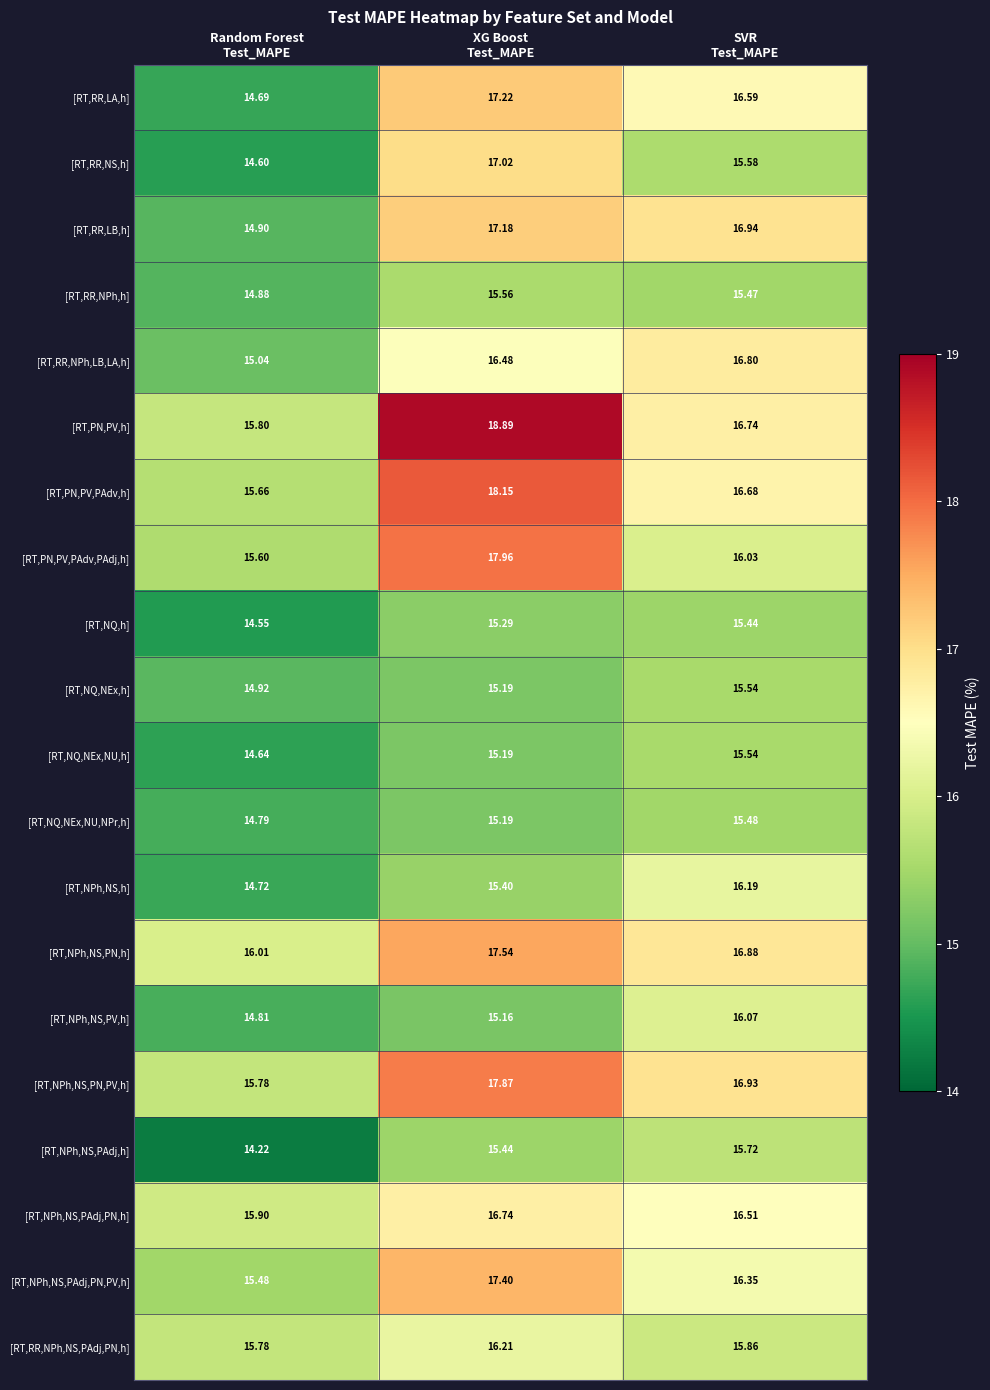

Which series has the widest spread of values?

[RT,PN,PV,h]